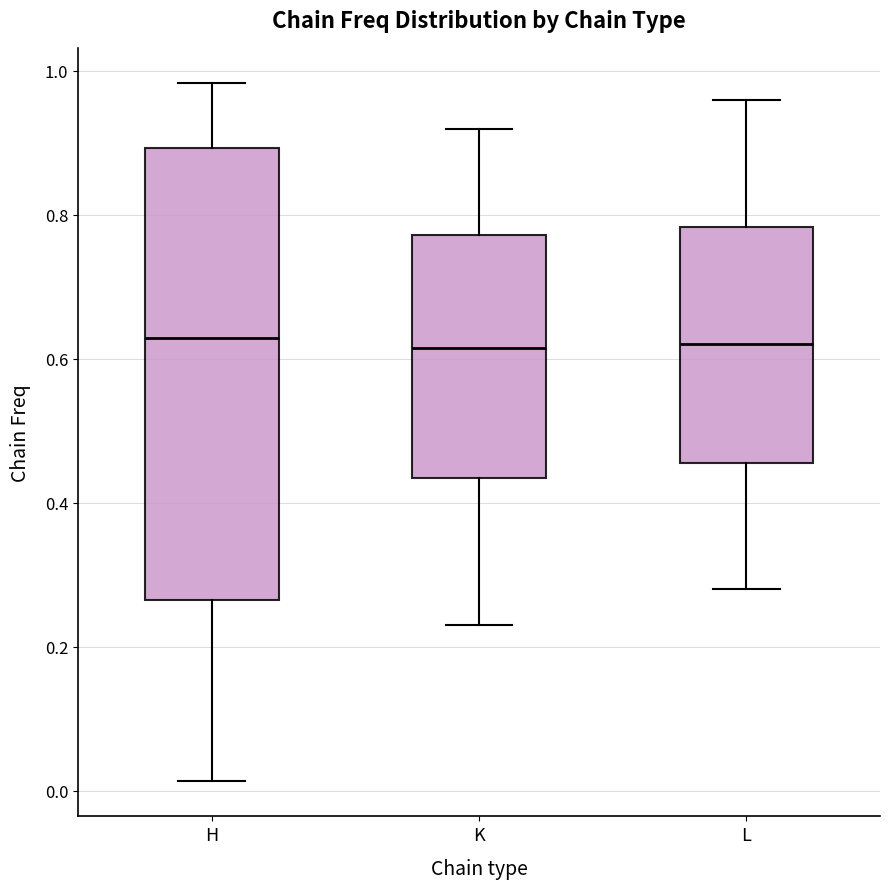

Reading left to right, transcribe this box plot: for each box, give where its median line is, the range the box spans, and where its two whiskers end, as read against the y-axis. The values are not printed on the chart, so give them approximately, as read against the axis.

H: median 0.62, box 0.26 to 0.90, whiskers 0.02 to 0.98
K: median 0.62, box 0.44 to 0.78, whiskers 0.24 to 0.92
L: median 0.62, box 0.46 to 0.78, whiskers 0.28 to 0.96